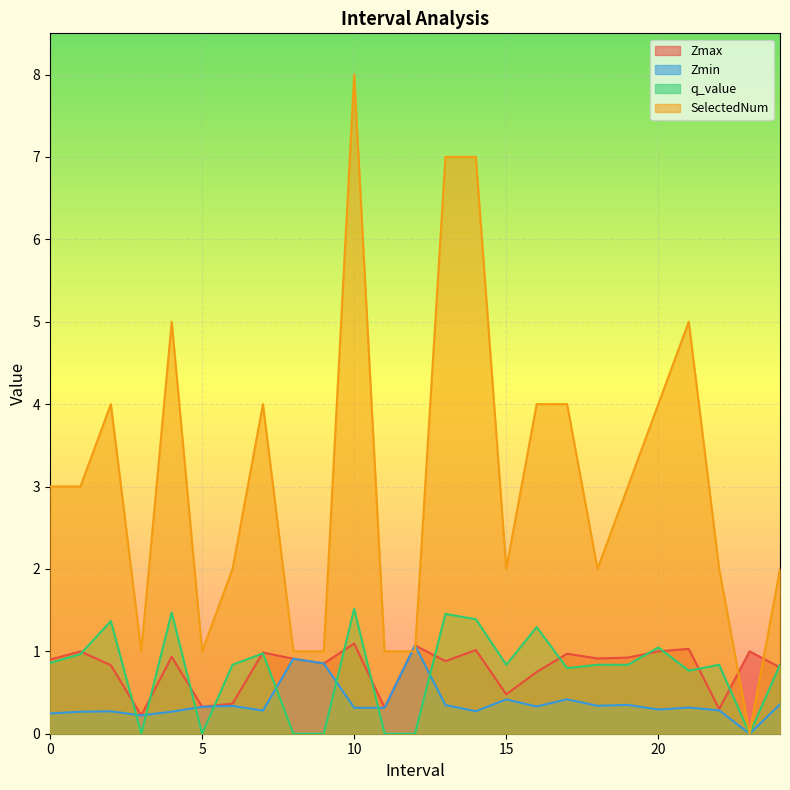

True or false: SelectedNum has a value of 12.4 at 14.0.

False